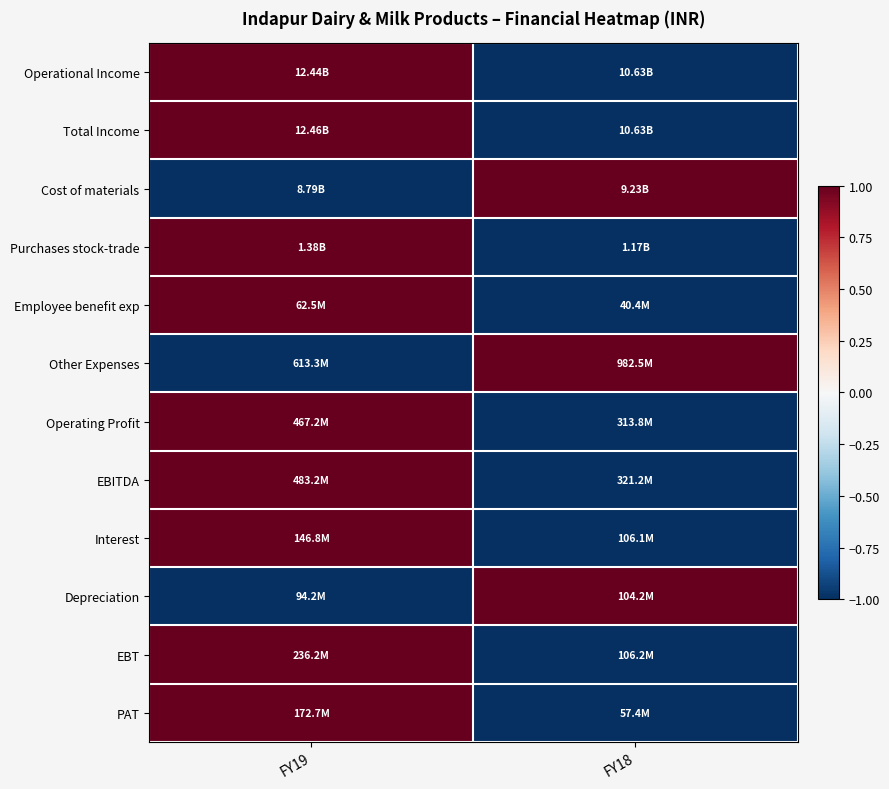

Which label corresponds to the largest value in the chart?

FY19